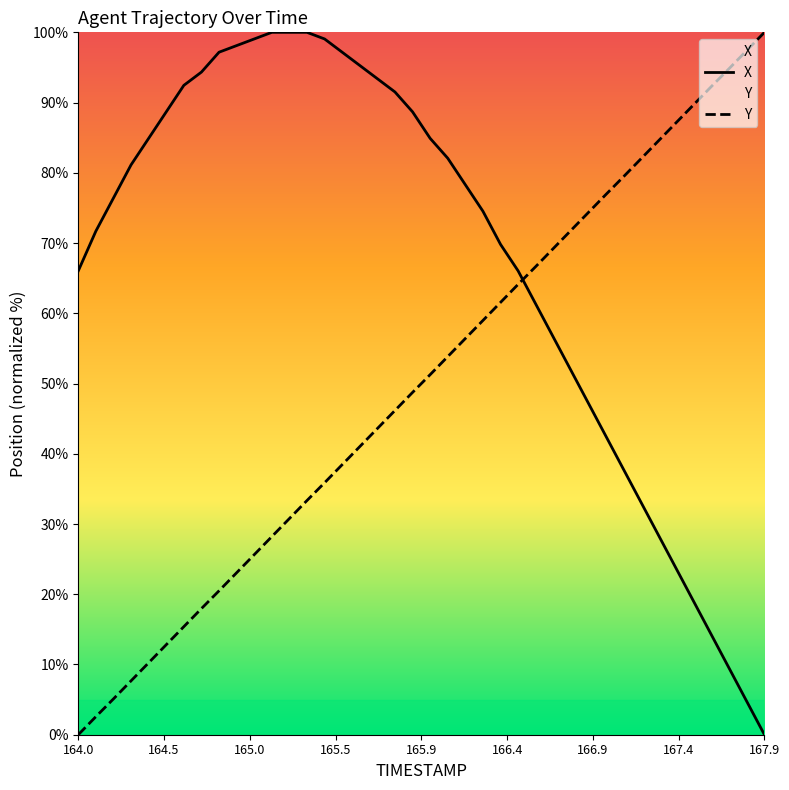

What is the maximum value for X?

100.0